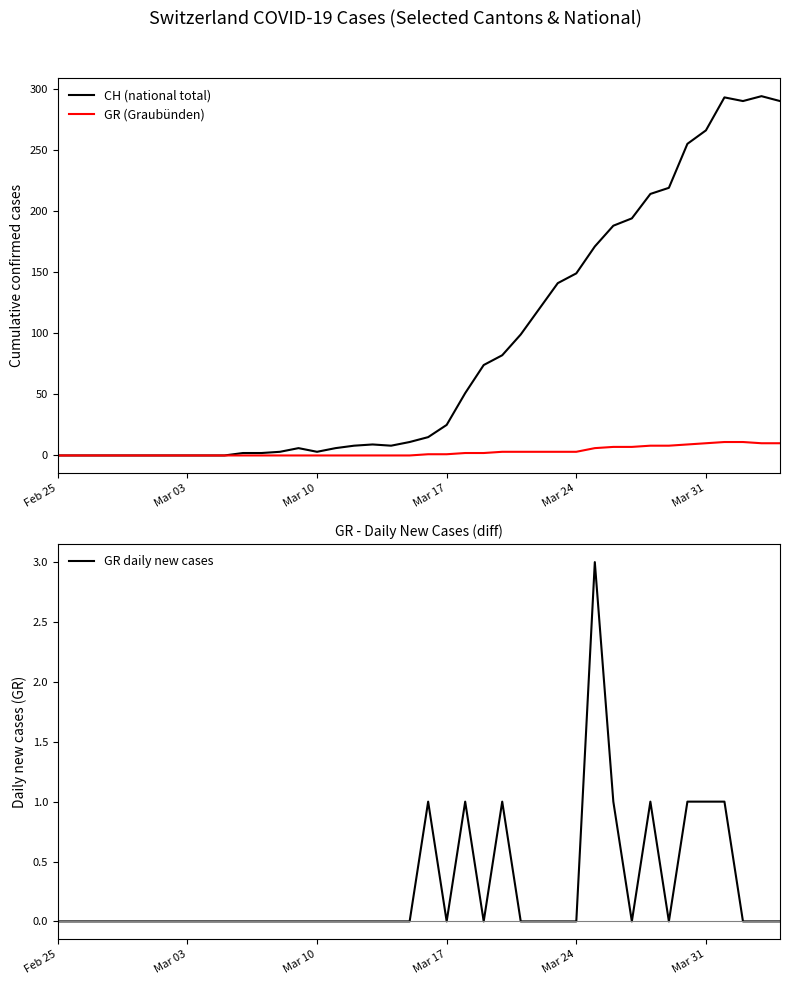

True or false: GR daily new cases has a value of 0 at Mar 03.

True